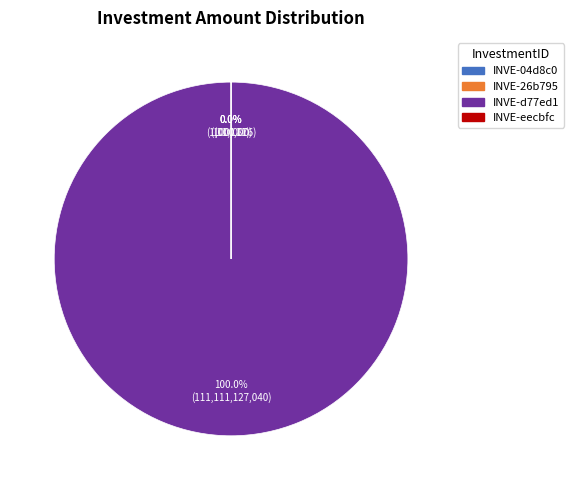

Which category accounts for the majority?

INVE-d77ed1